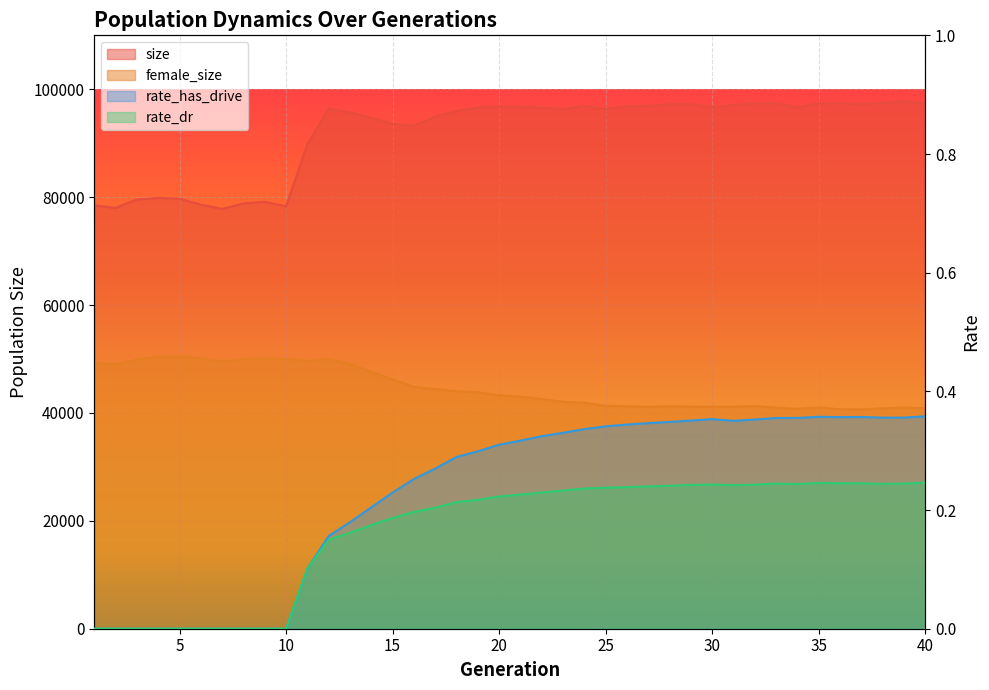

True or false: size and rate_dr intersect in this chart.

False